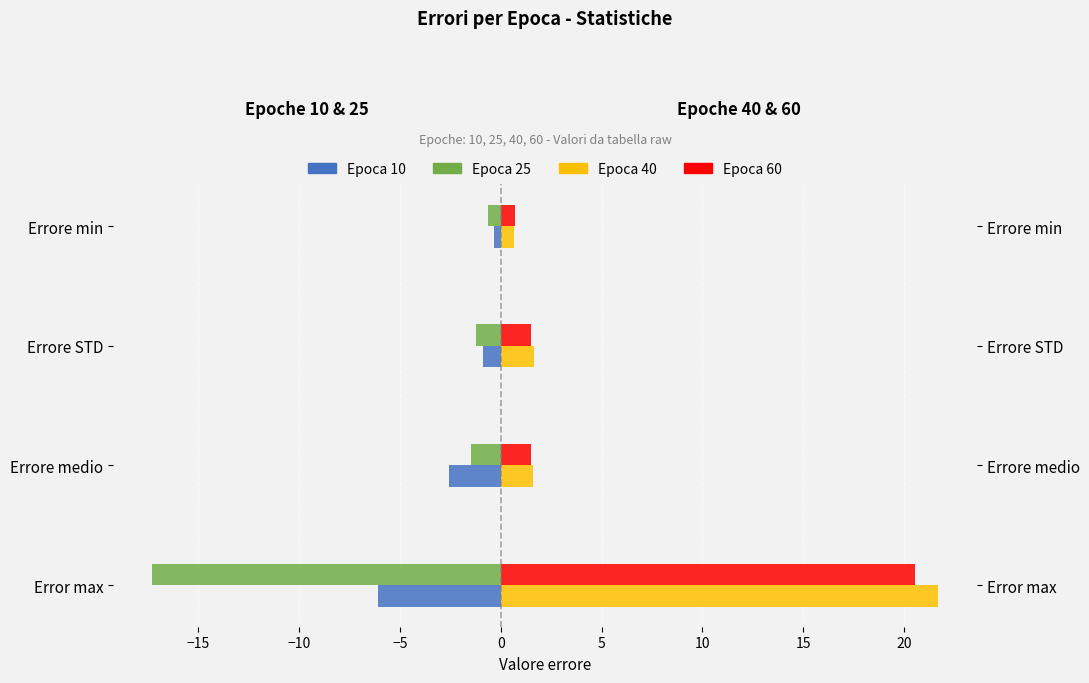

Is it true that Epoca 25 equals -1.7 at Errore STD?

False